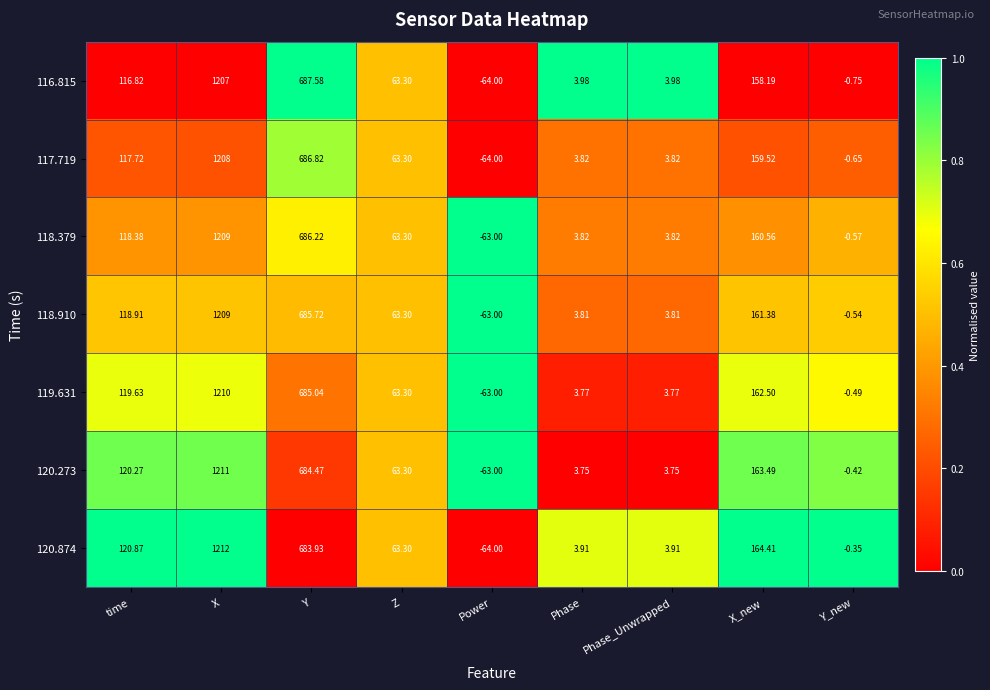

Which label corresponds to the smallest value in the chart?

Power